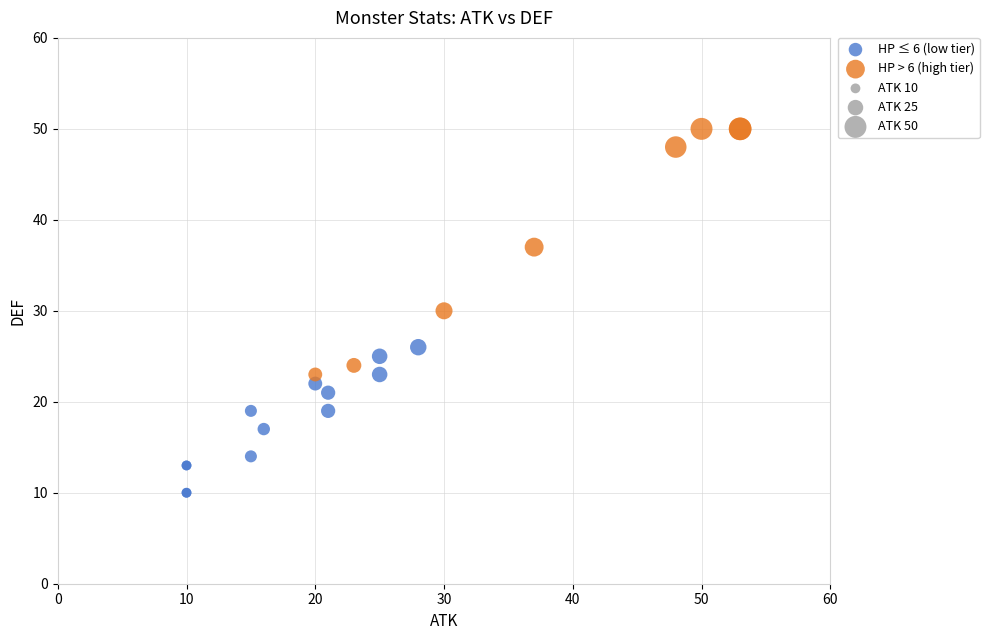

Which series has the widest spread of Y values?

HP > 6 (high tier)